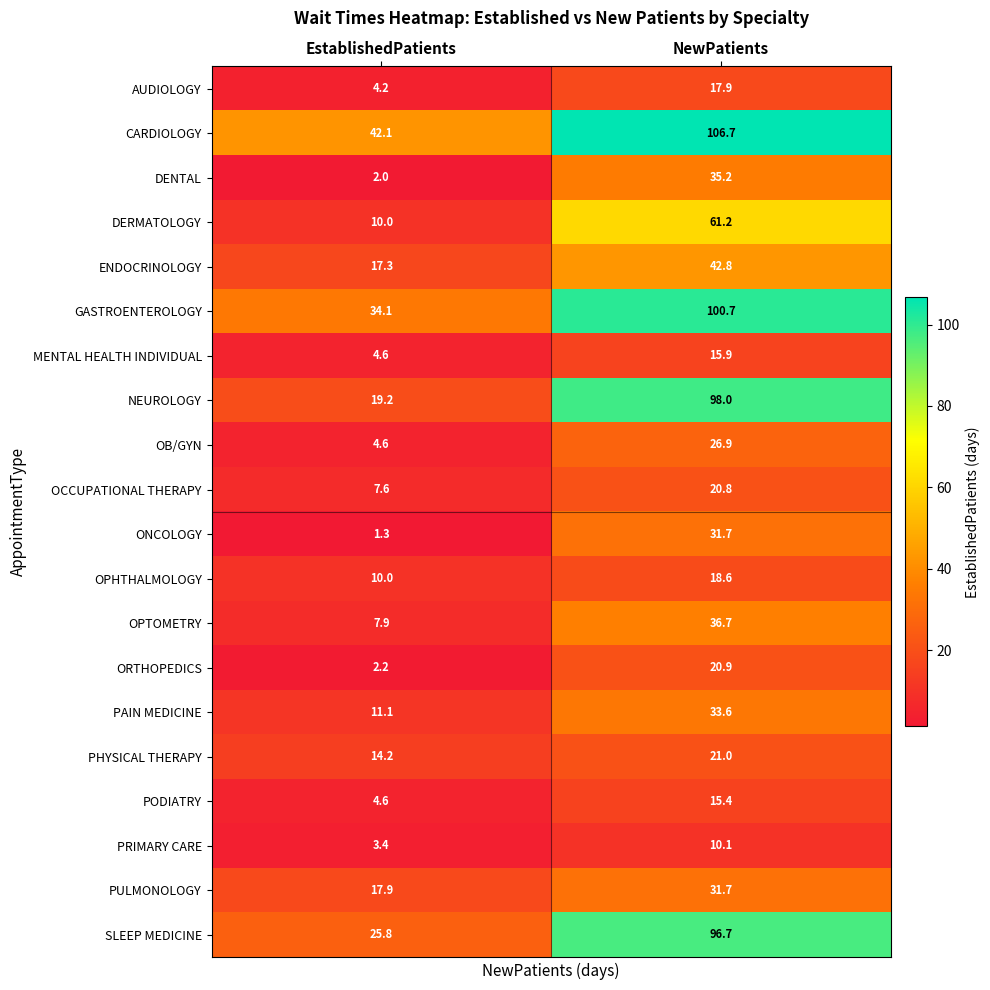

What is the maximum value shown in the chart?

106.7